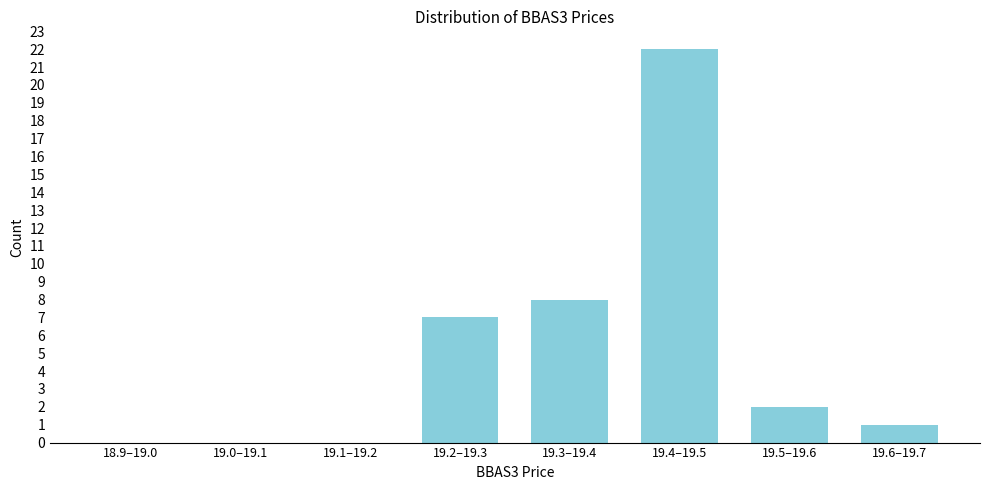

Reading right to left, transcribe all the data shown in this chart.

19.6–19.7=1	19.5–19.6=2	19.4–19.5=22	19.3–19.4=8	19.2–19.3=7	19.1–19.2=0	19.0–19.1=0	18.9–19.0=0